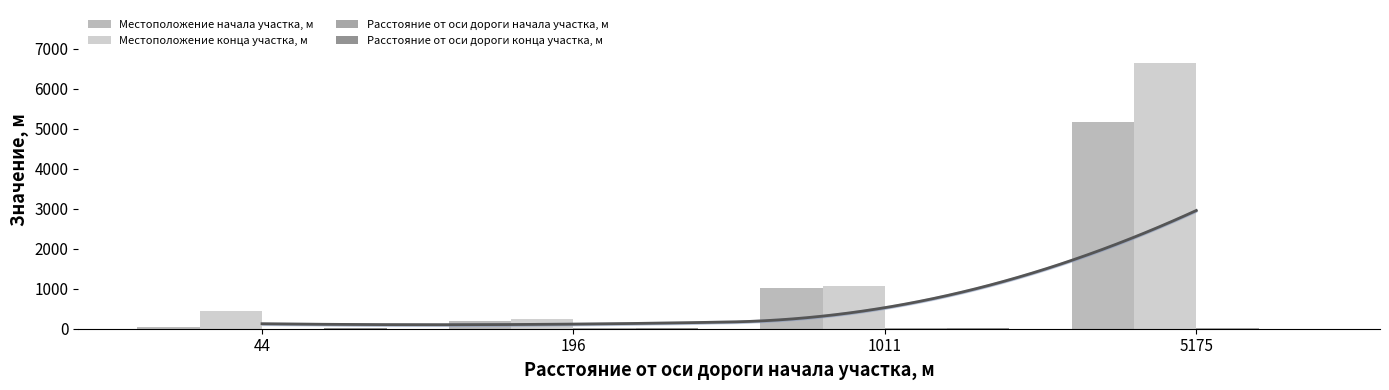

How many bars are there in total?

16